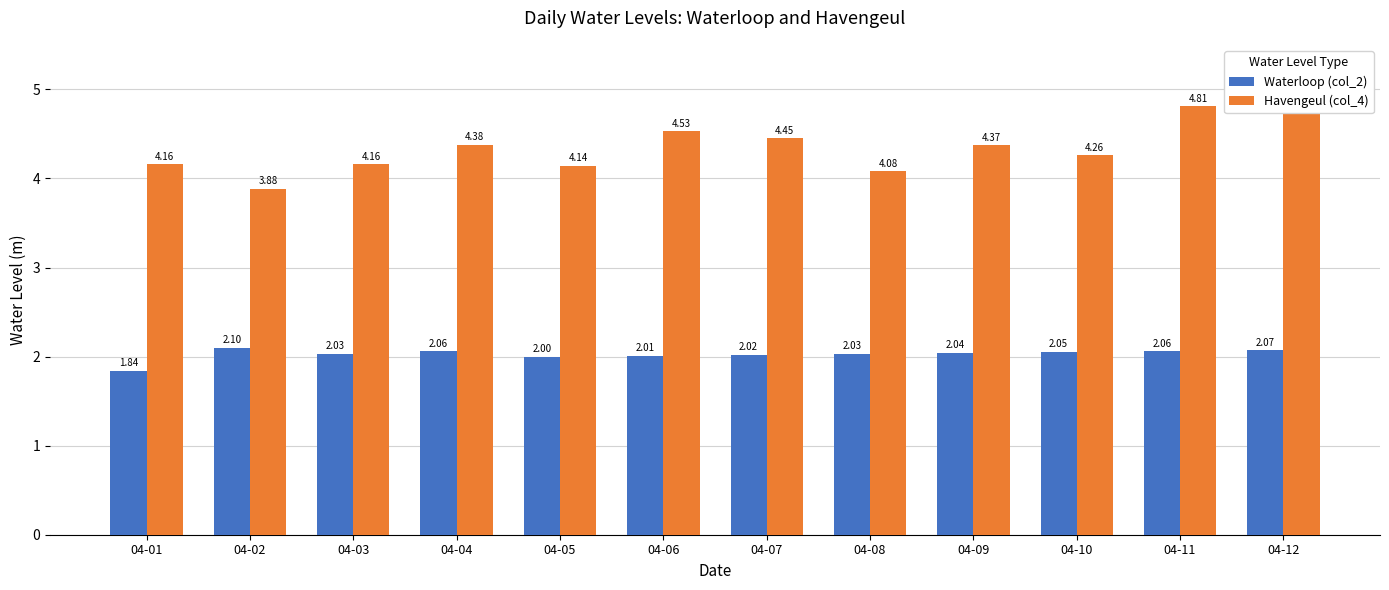

What is the total value across all series at 04-02?

6.0